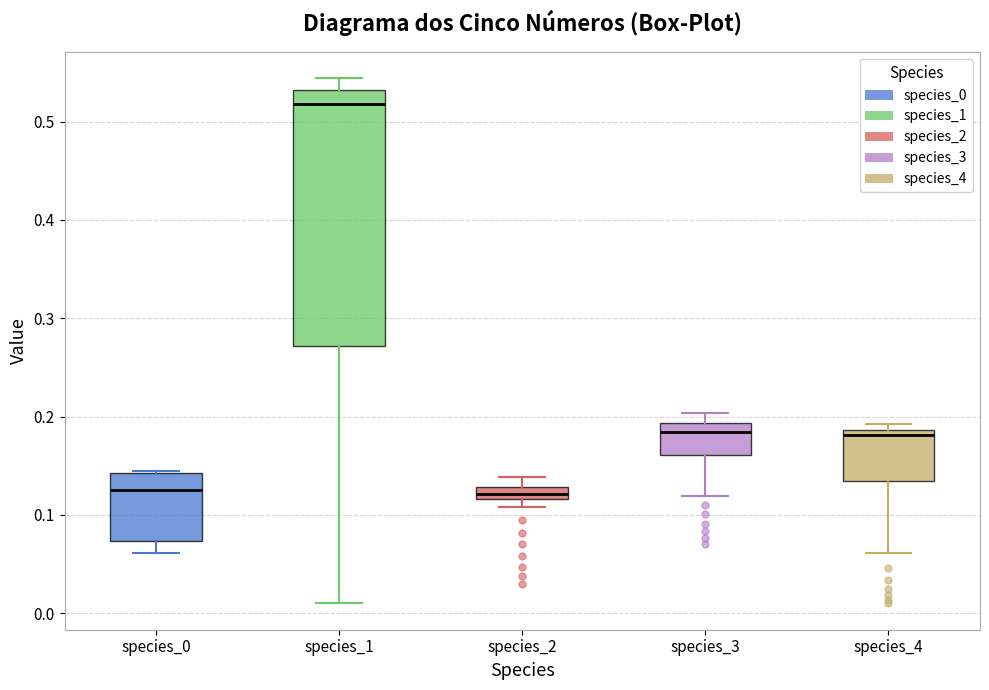

Where does the upper whisker of the box for species_2 end on the y-axis? The values are not printed on the chart, so give them approximately, as read against the axis.

0.14